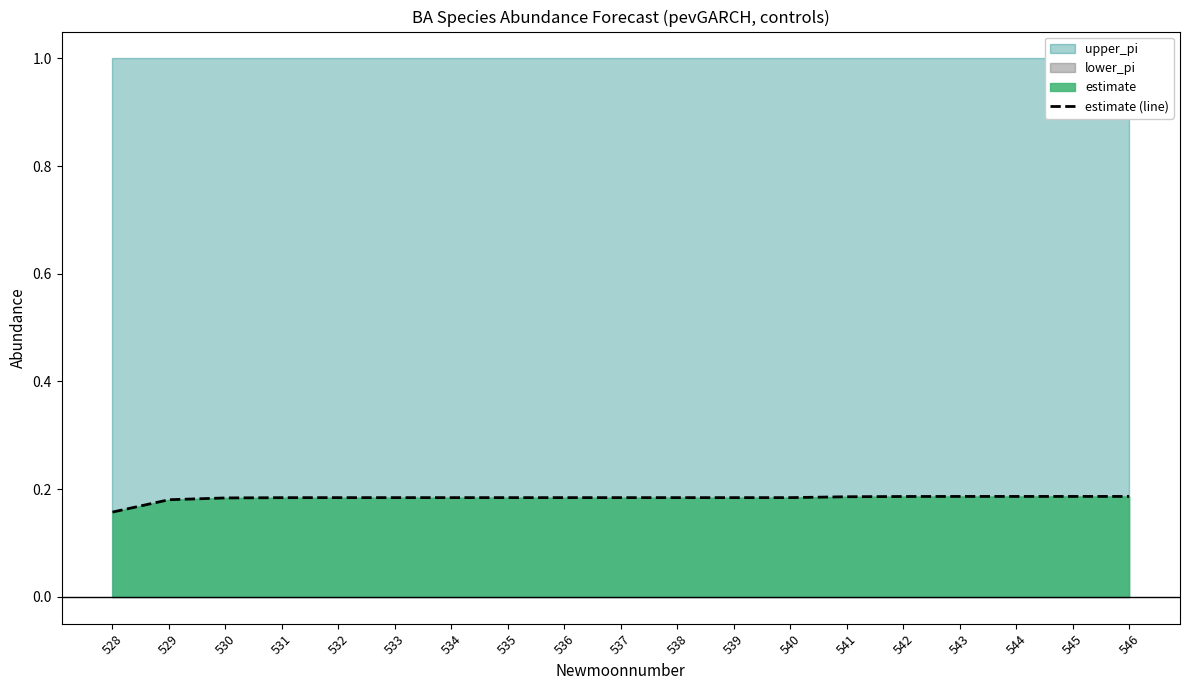

Reading left to right, what are all the values shown in this chart?

528=0.2	529=0.2	530=0.2	531=0.2	532=0.2	533=0.2	534=0.2	535=0.2	536=0.2	537=0.2	538=0.2	539=0.2	540=0.2	541=0.2	542=0.2	543=0.2	544=0.2	545=0.2	546=0.2